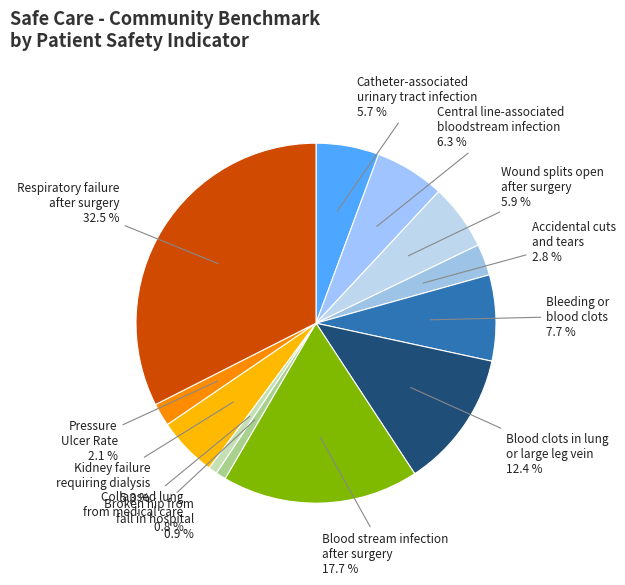

Does any single category account for the majority?

No